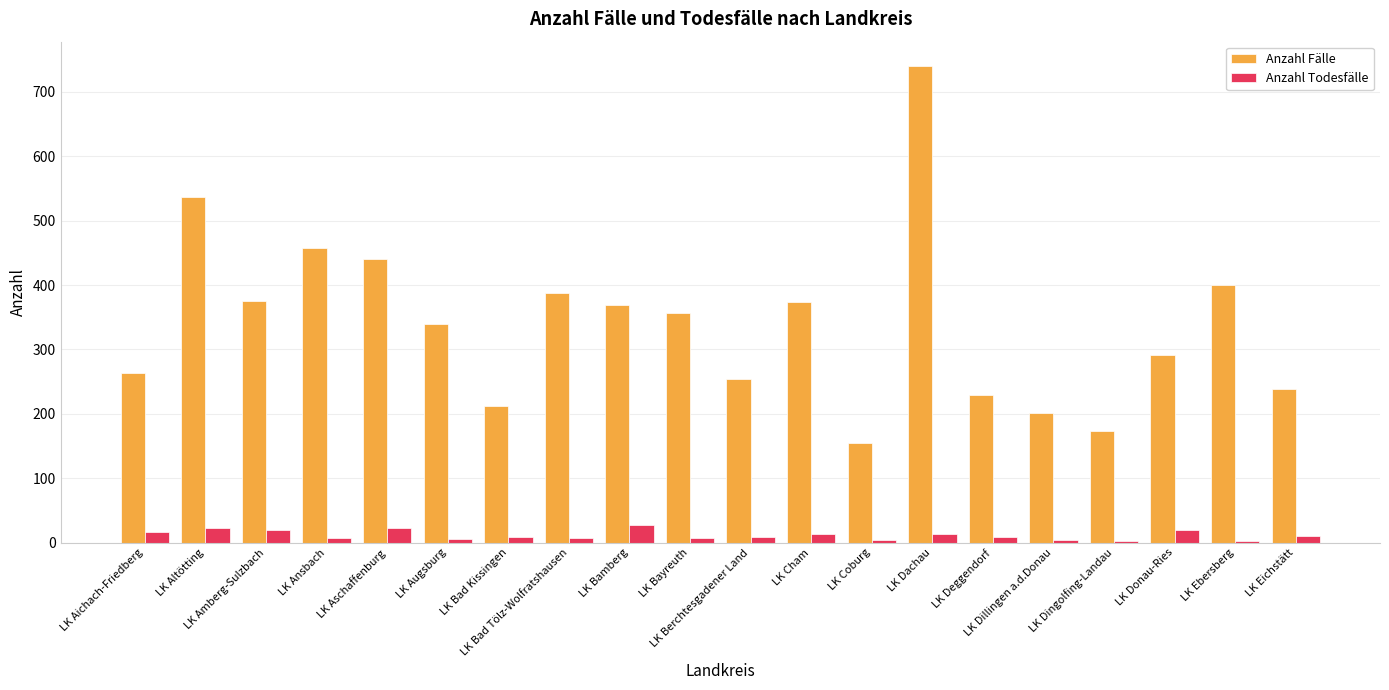

Which series has the largest total across all categories?

Anzahl Fälle